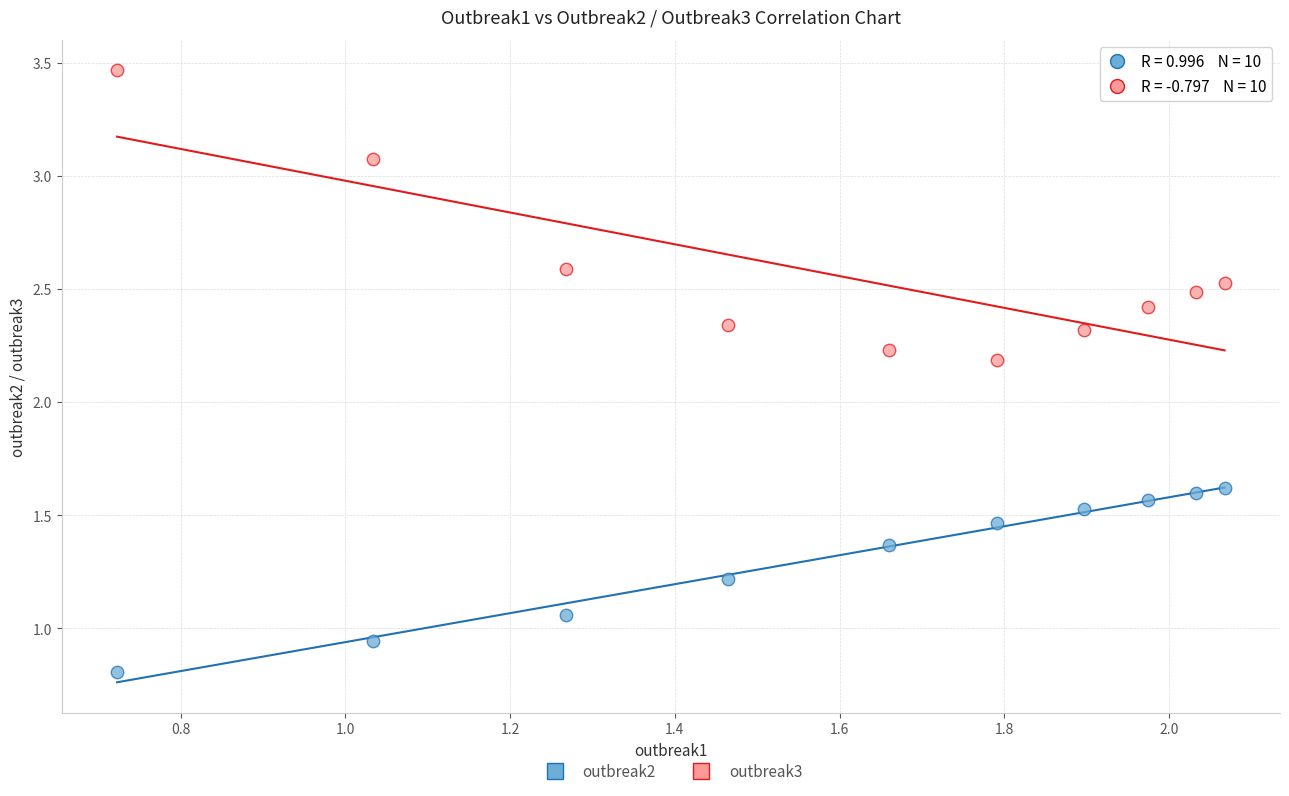

In the outbreak3 series, what Y value is closest to 2?

2.2